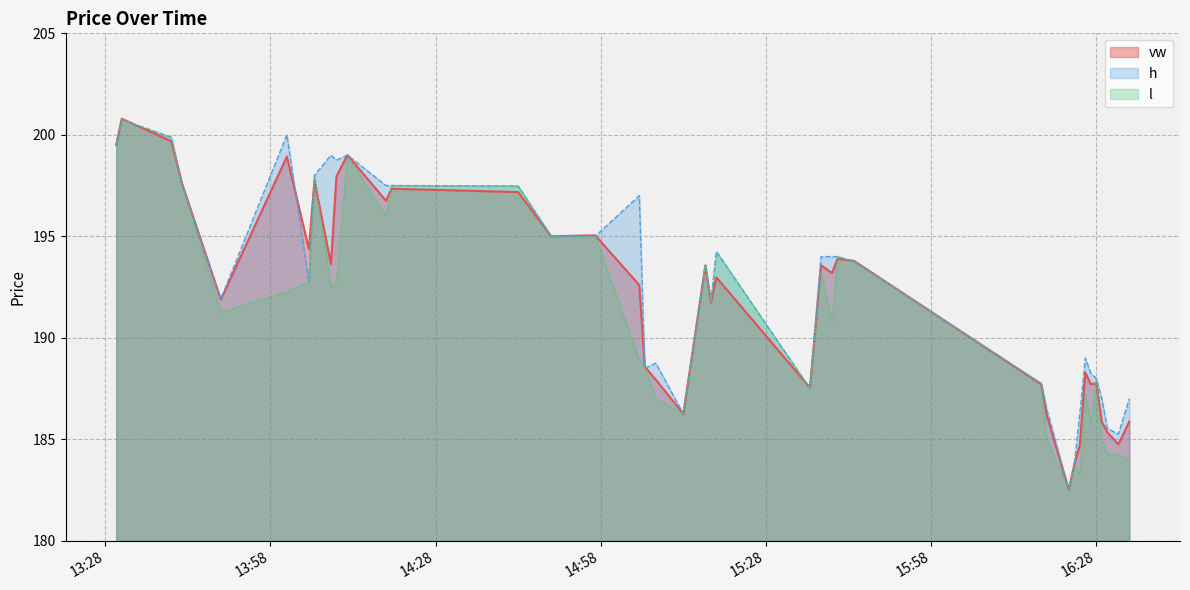

The value of vw at 2023-06-26 15:13 is 114.7. True or false?

False